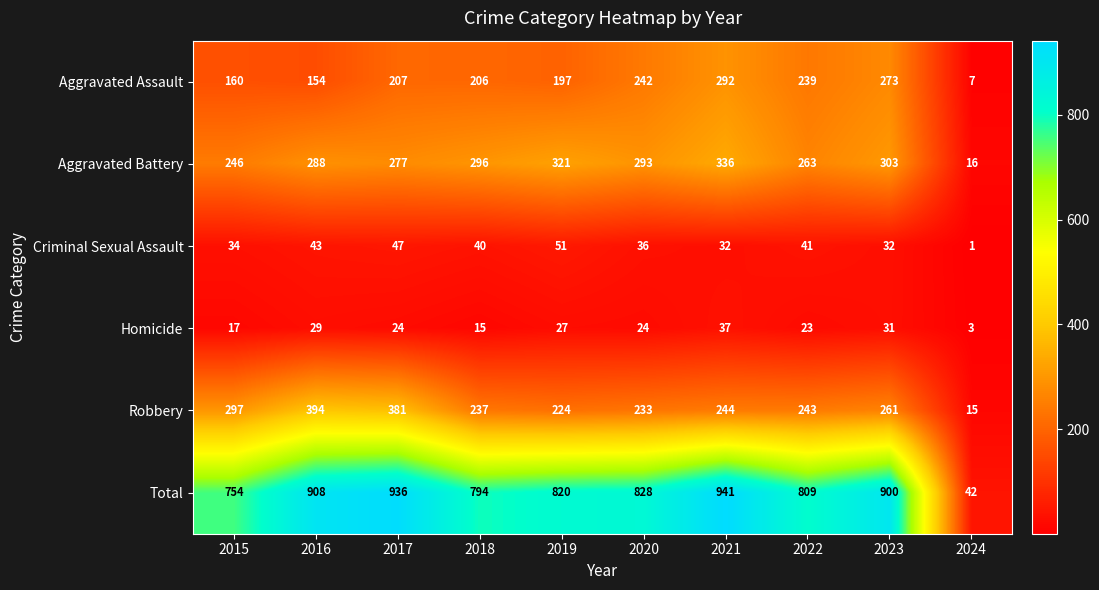

At which category does the chart reach its peak across all series?

2021